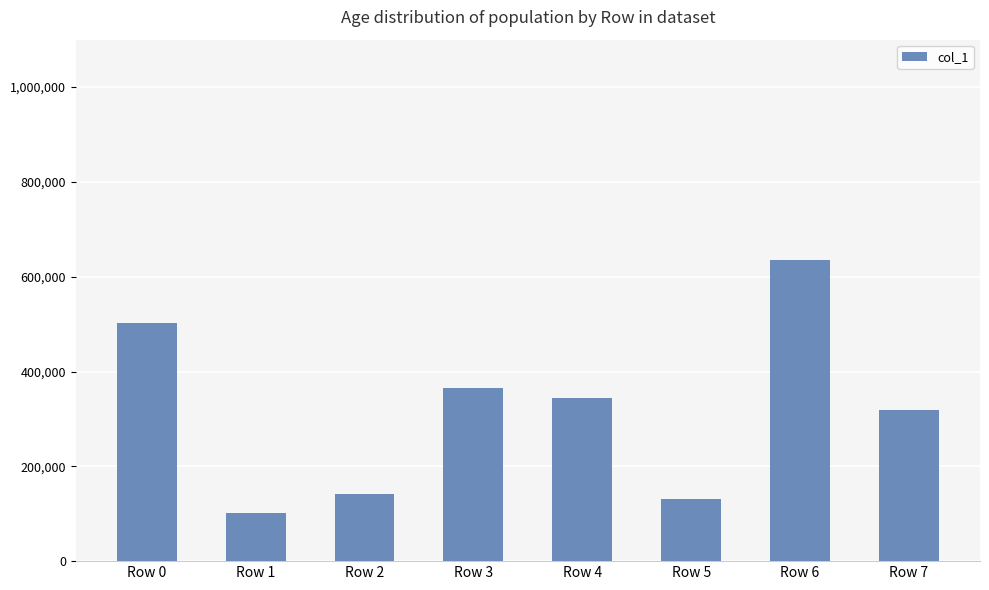

What is the value of the 6th bar from the left?

131705